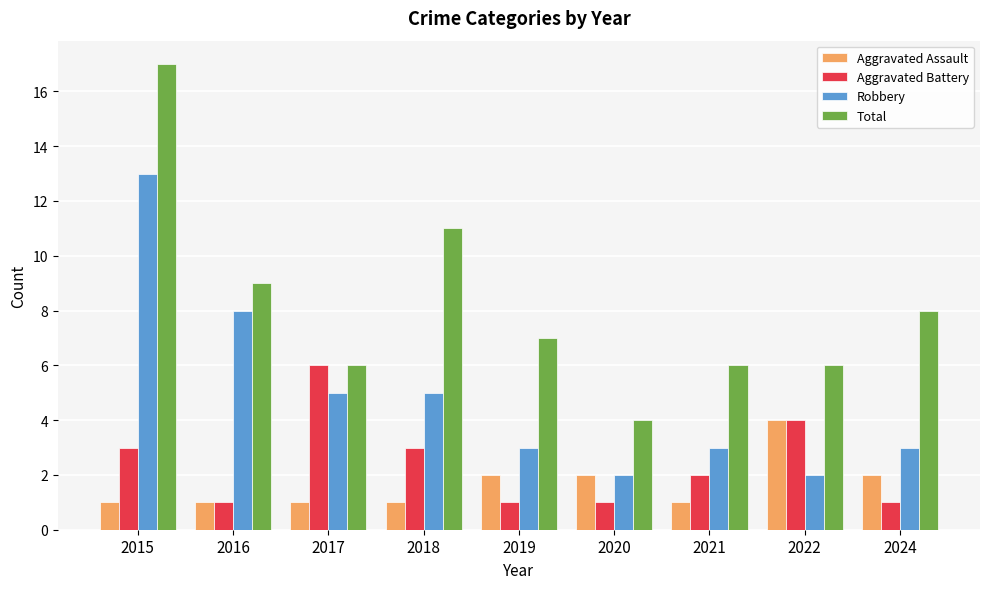

What is the difference between the second highest and minimum values in the Aggravated Battery series?

3